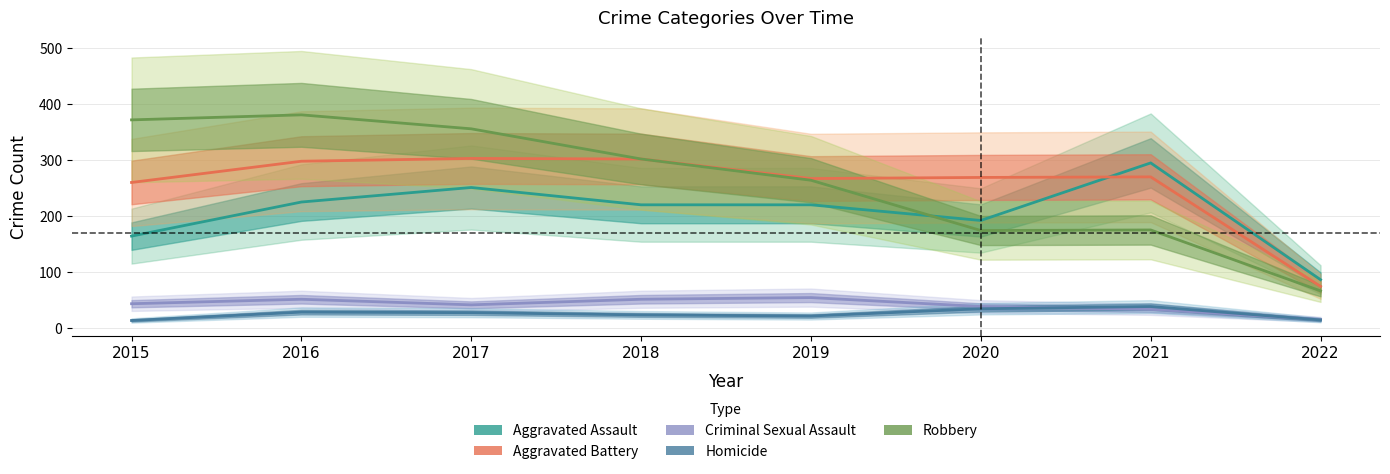

Is it true that Criminal Sexual Assault equals 43 at 2015?

True